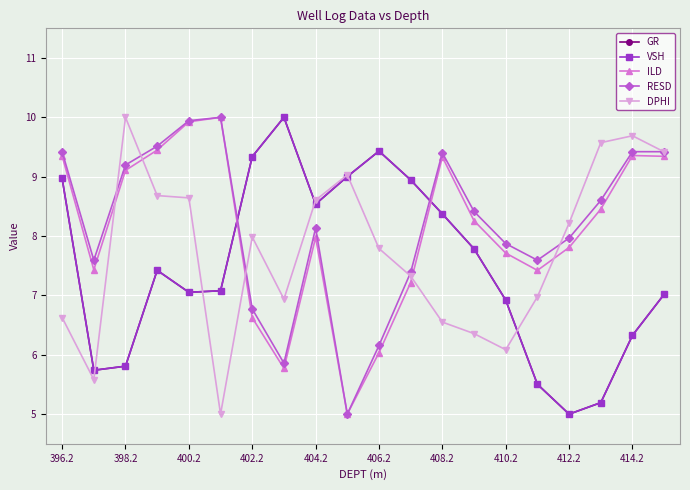

True or false: GR has more than 0 interior local peaks.

True